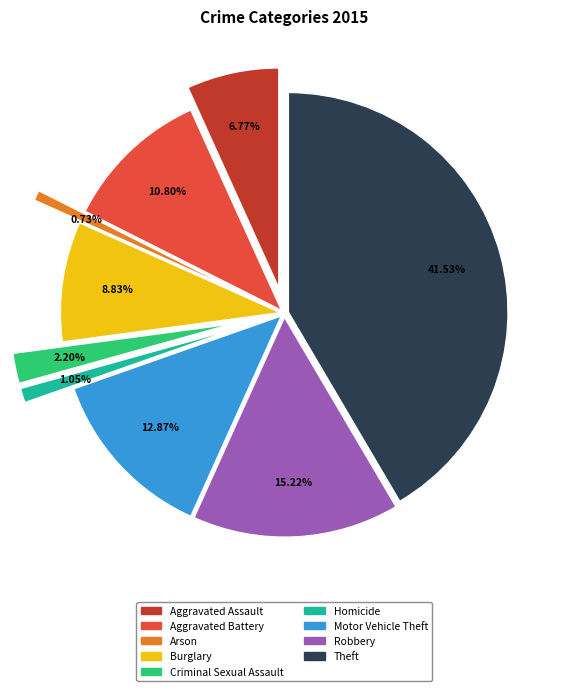

To the nearest percent, what portion does Arson represent?

1%